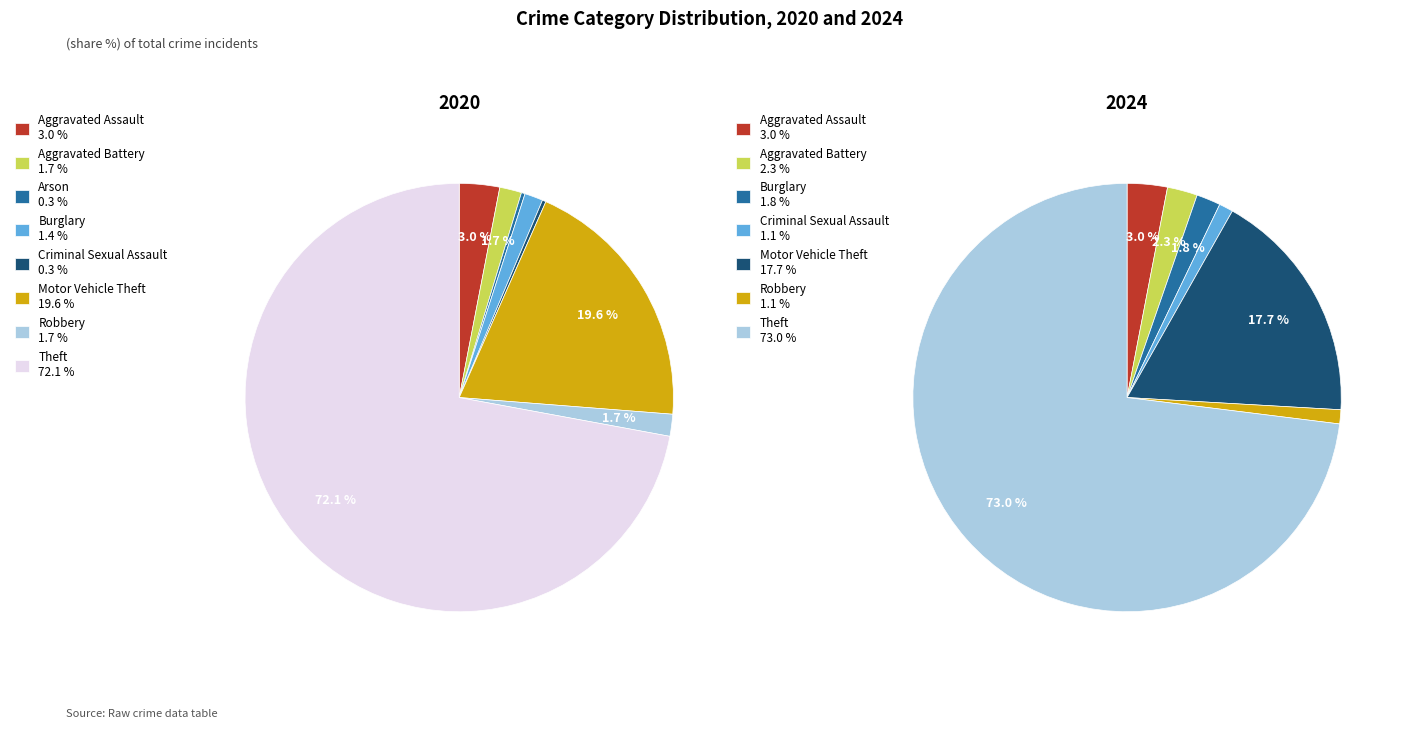

The Aggravated Assault slice represents 3% of the pie. True or false?

True